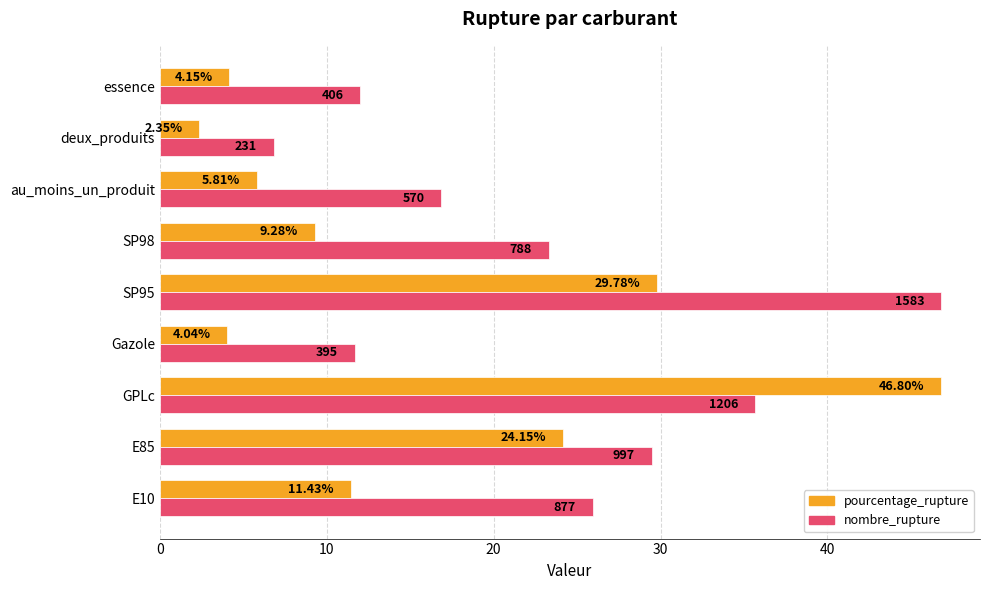

Which label corresponds to the smallest value in the chart?

deux_produits